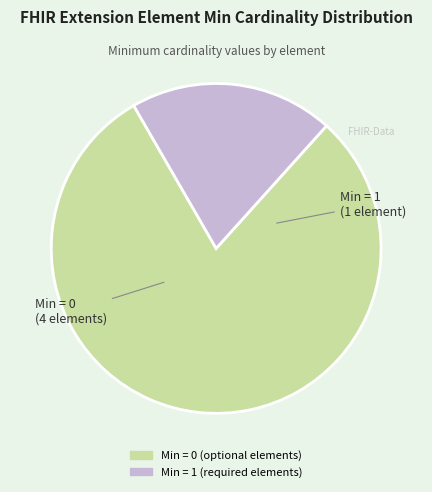

Is there a majority slice in this chart?

Yes